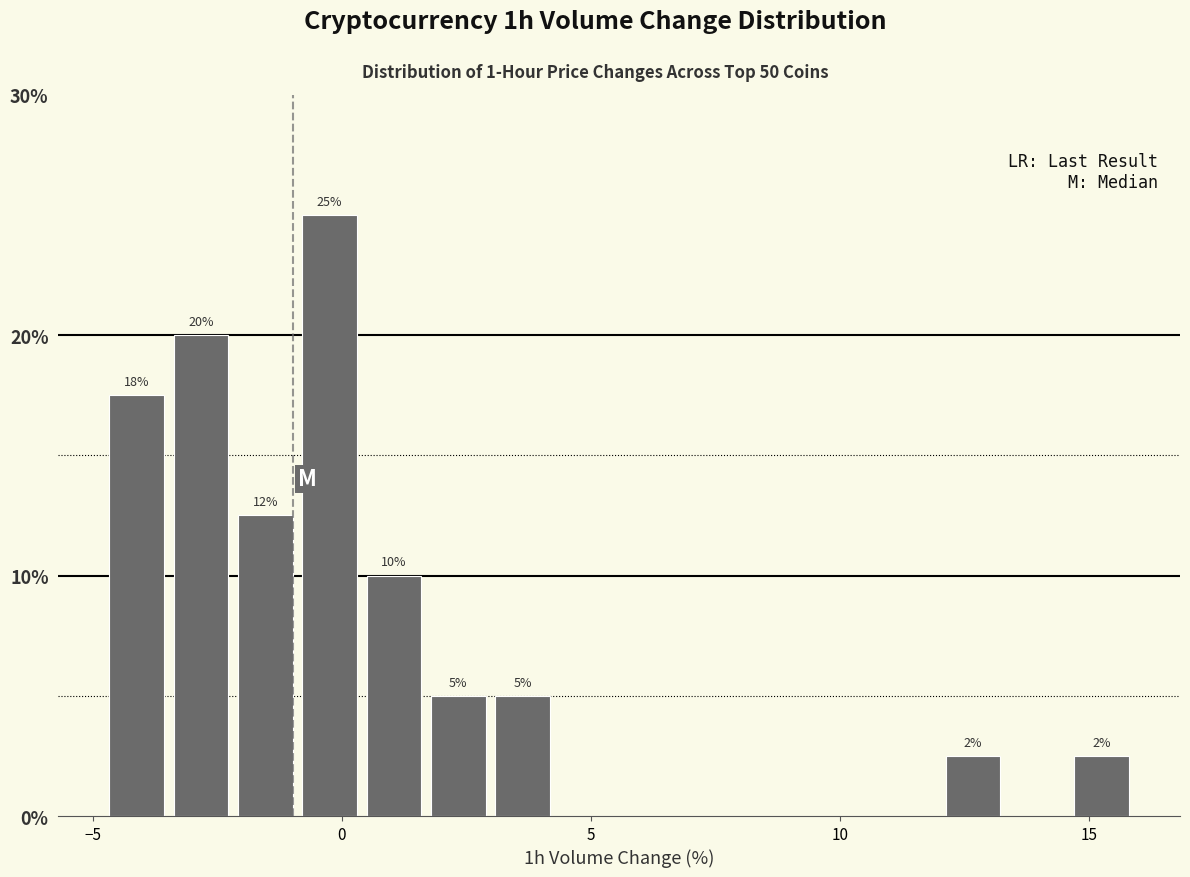

Read against the x-axis, roughly where is the centre of the tallest bar?

0.0